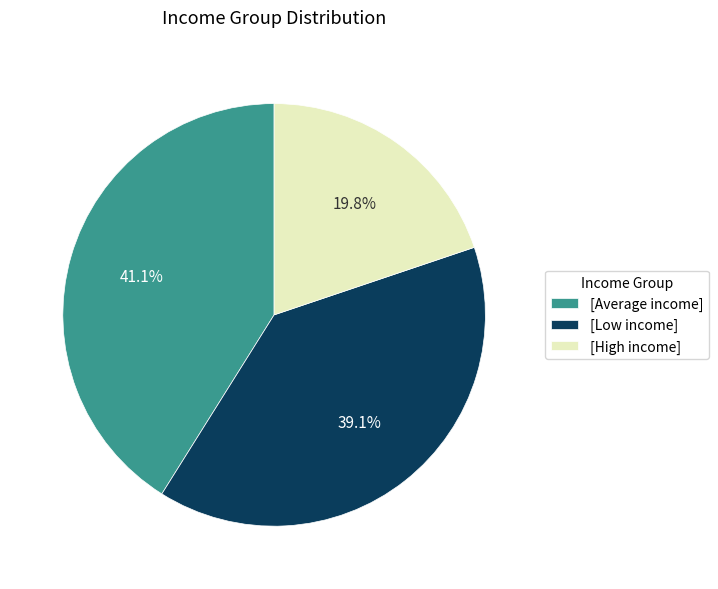

How many slices are in this pie chart?

3